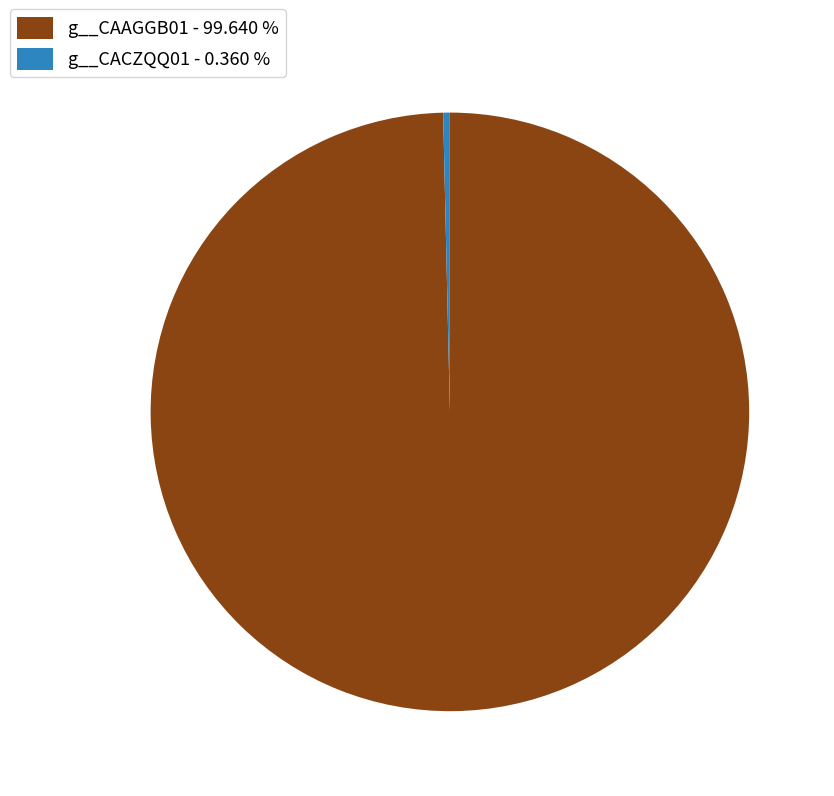

Is the sum of g__CACZQQ01 - 0.360 % and g__CAAGGB01 - 99.640 % greater than half?

Yes